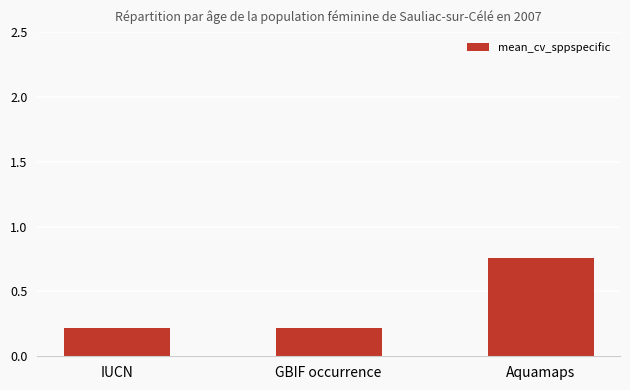

What is the value of the 2nd bar from the left?

0.2